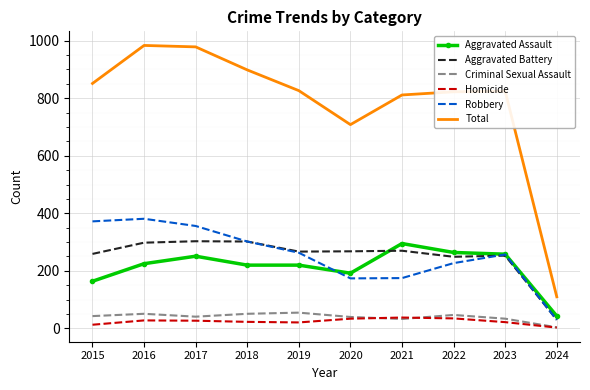

Which category has the lowest value in the Robbery series?

2024